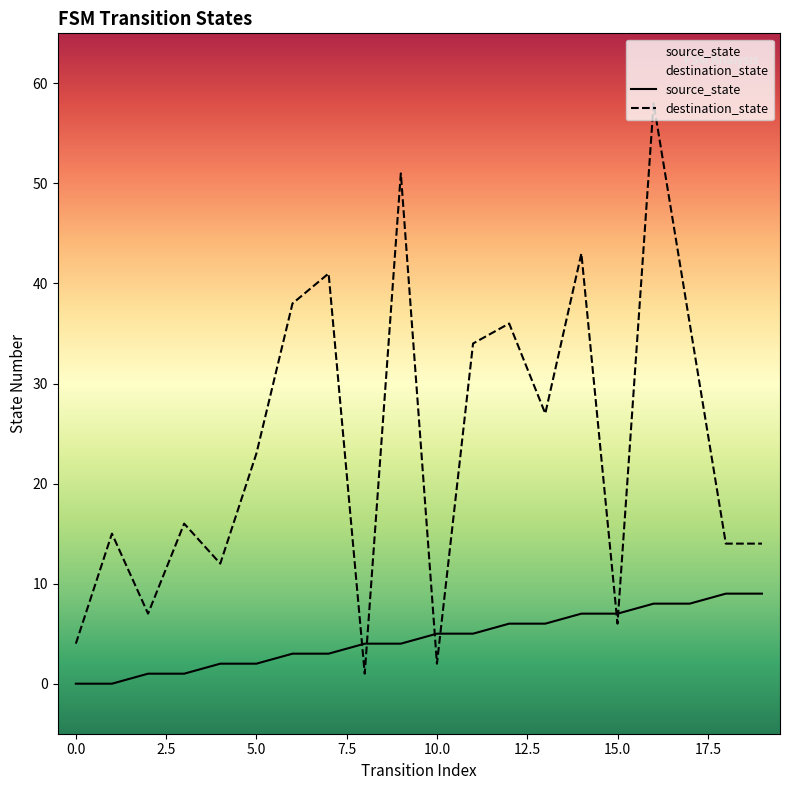

Reading right to left, extract all data points from this chart.

source_state: 9	9	8	8	7	7	6	6	5	5	4	4	3	3	2	2	1	1	0	0
destination_state: 14	14	36	58	6	43	27	36	34	2	51	1	41	38	23	12	16	7	15	4